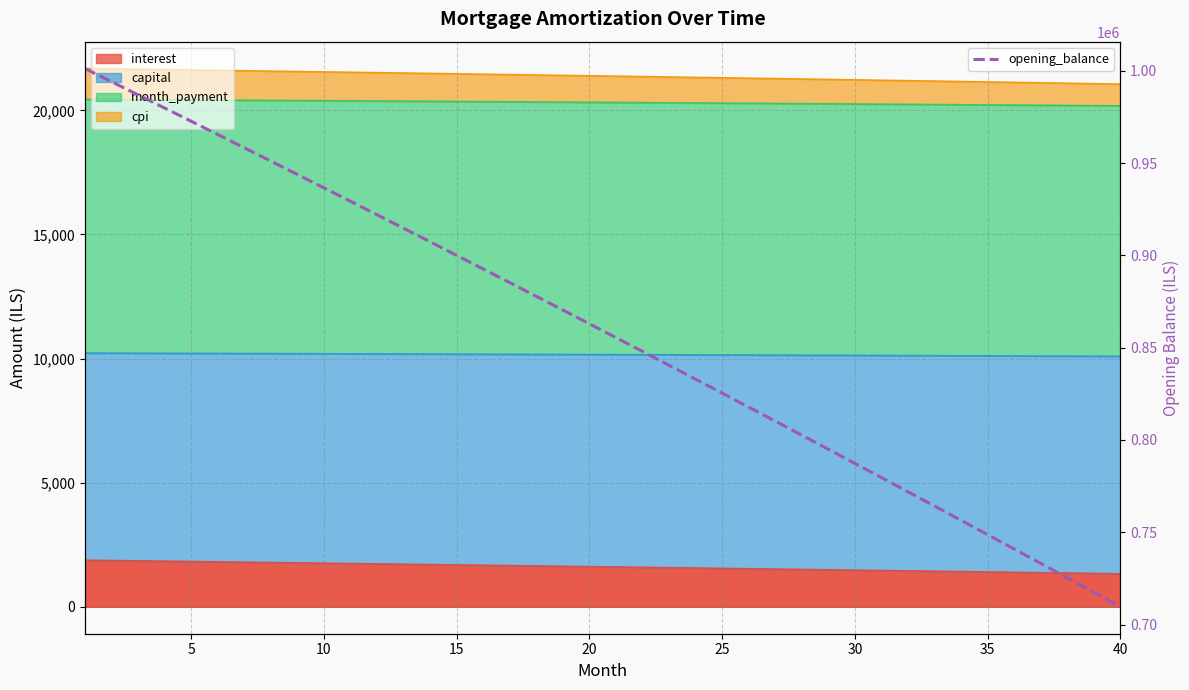

Count the number of values greater than 862960.

20